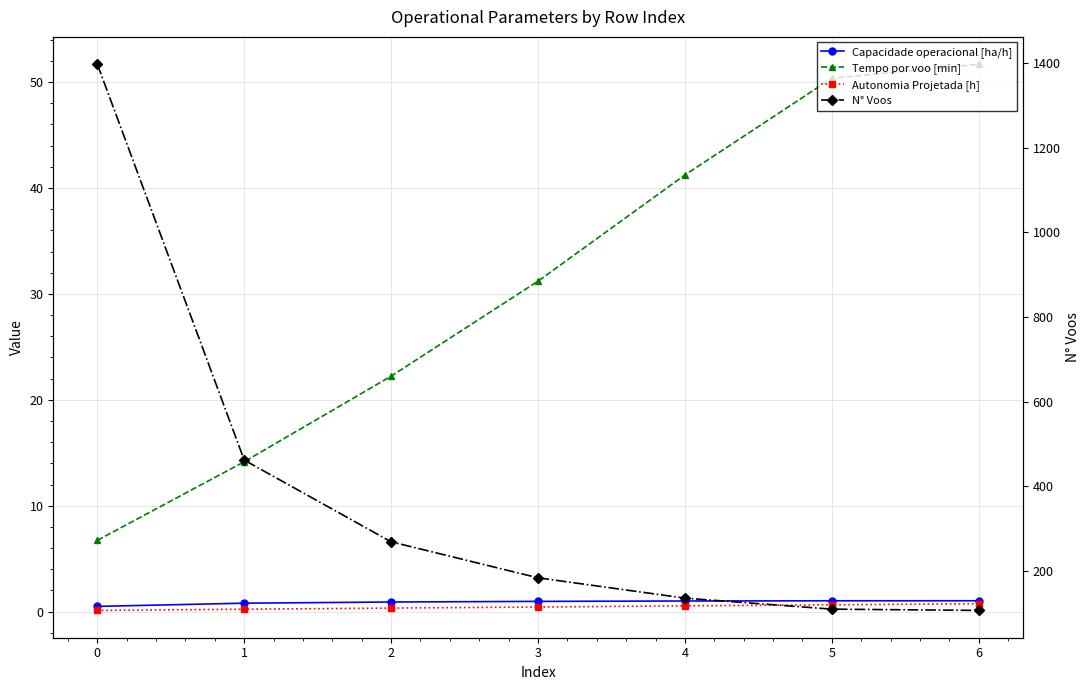

True or false: Tempo por voo [min] and N° Voos intersect in this chart.

False